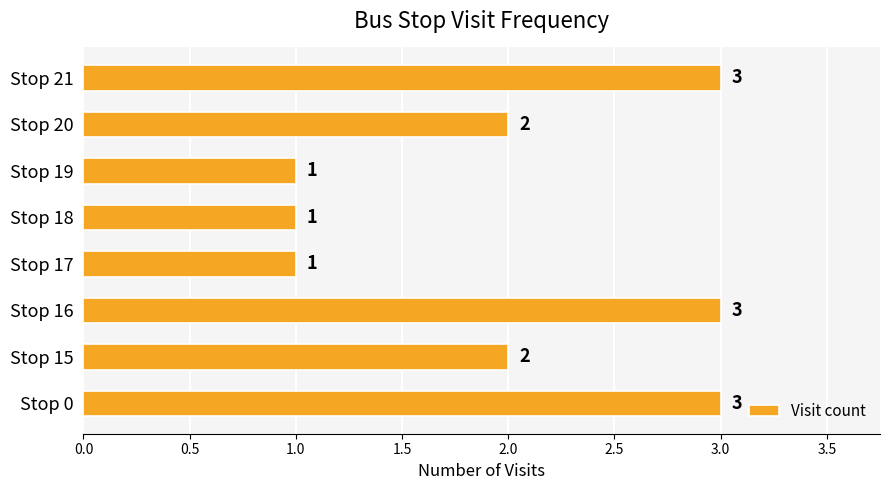

Approximately how many times larger is the value at Stop 15 compared to Stop 19?

2.0